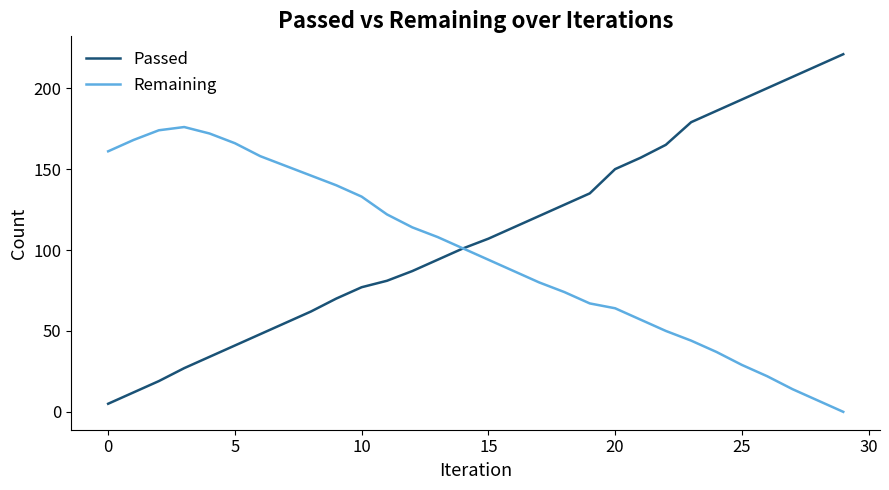

Rank the series by their average value, from lowest to highest.

Remaining, Passed